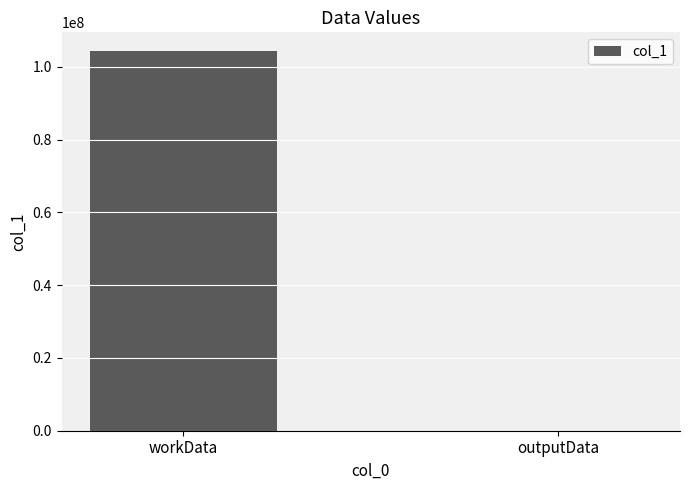

What is the average value?

52130012